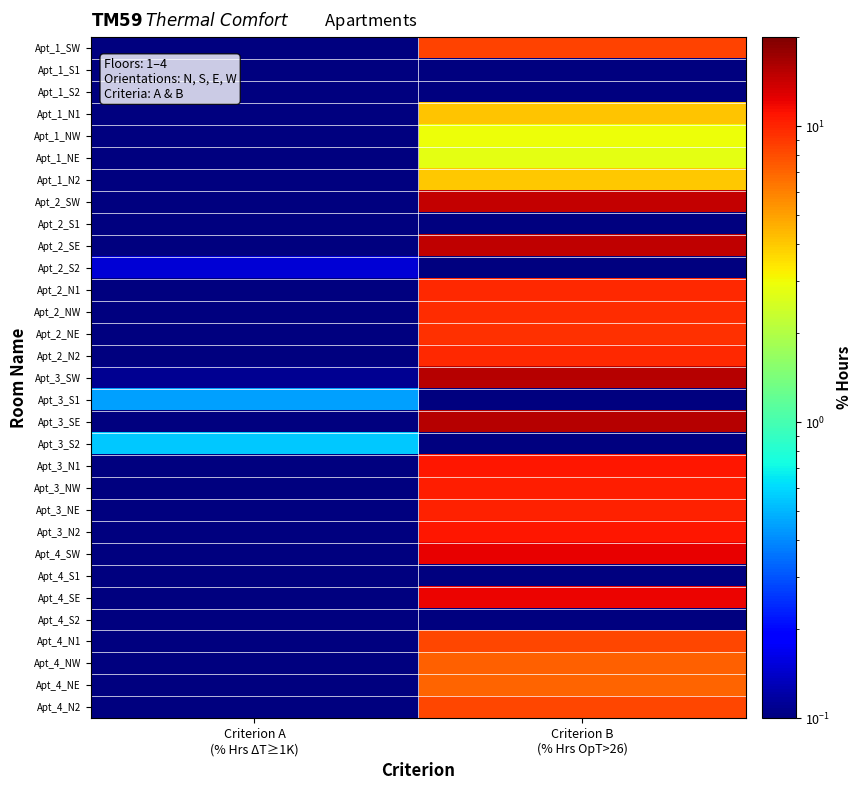

At which category is the sum across all series the highest?

Criterion B
(% Hrs OpT>26)